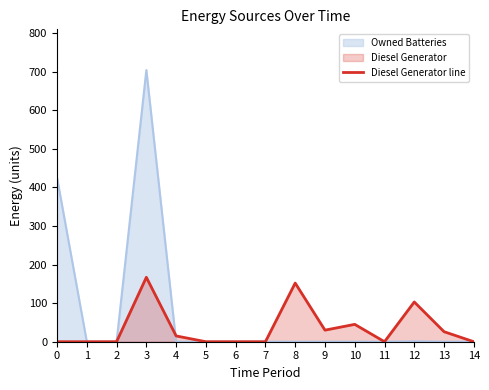

How many values exceed 0?

7